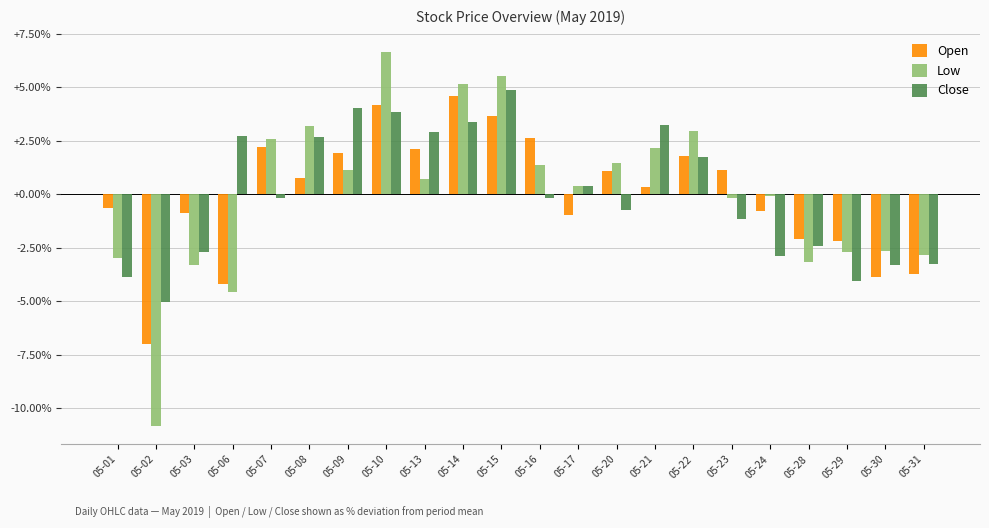

What is the difference between the maximum and minimum values in the Open series?

11.6